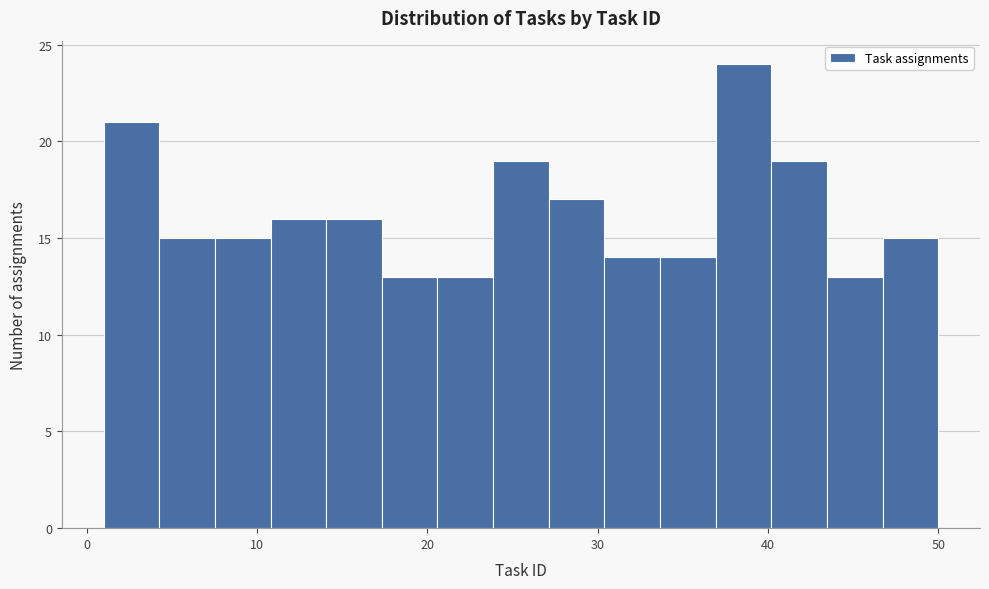

Around what value on the x-axis is the tallest bar? Give the approximate position of its centre, as read against the axis.

39